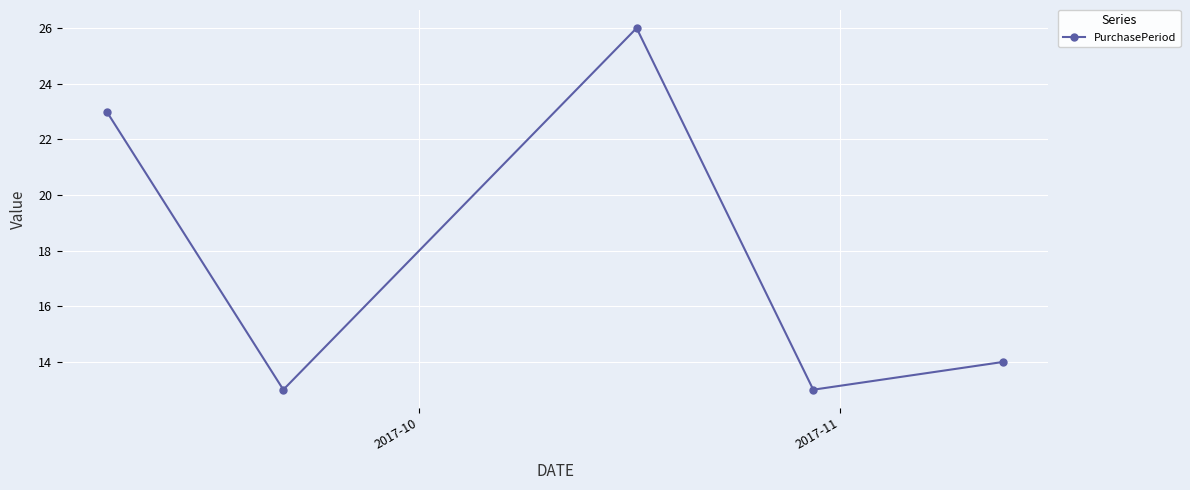

What is the value of the 1st point from the left?

23